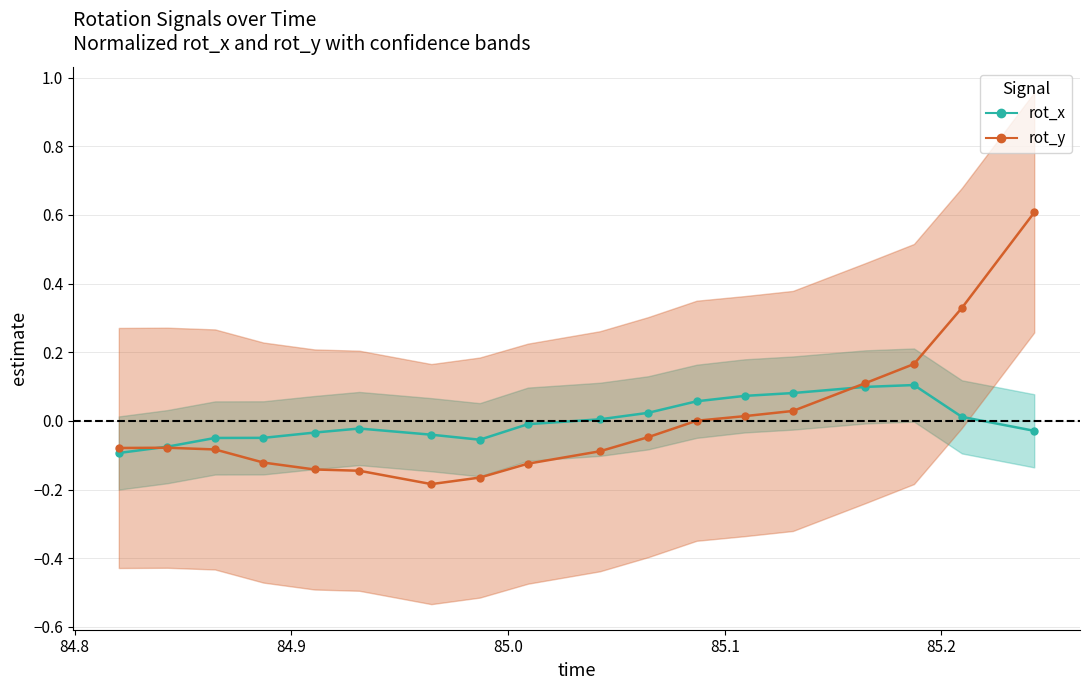

What value does the rot_y series have at 84.9?

-0.1